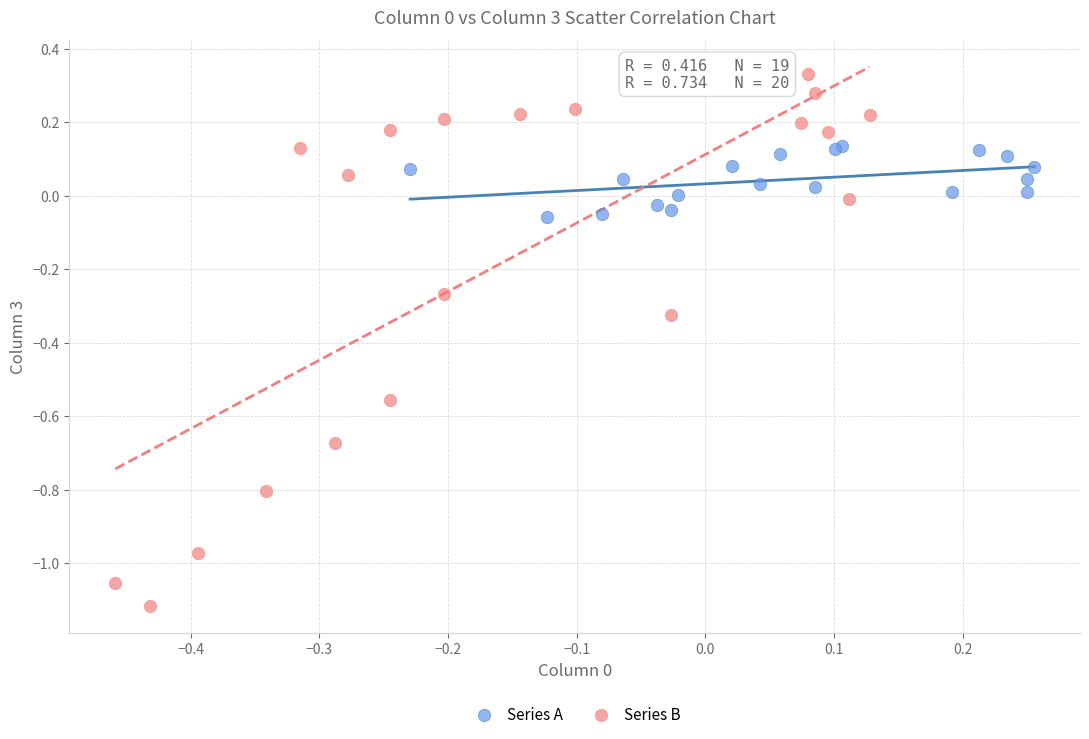

Which series reaches the minimum Y coordinate?

Series B